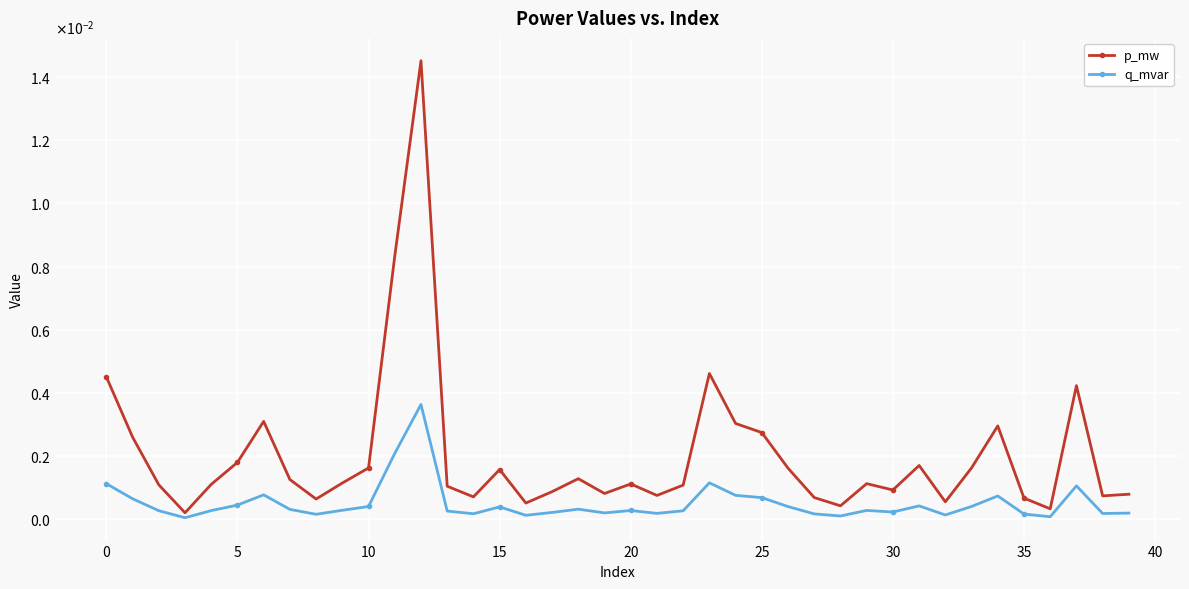

List the series in order of their overall mean, lowest first.

q_mvar, p_mw